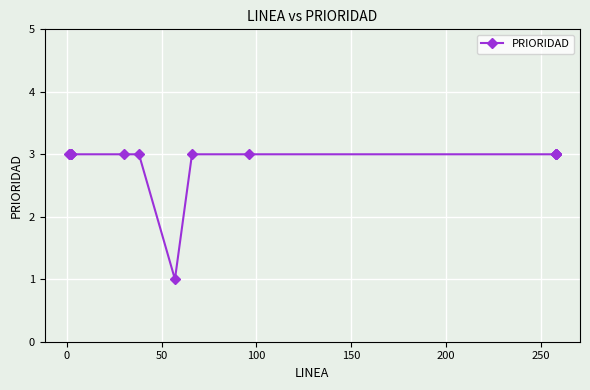

Reading left to right, what are all the values shown in this chart?

3	3	3	3	3	3	1	3	3	3	3	3	3